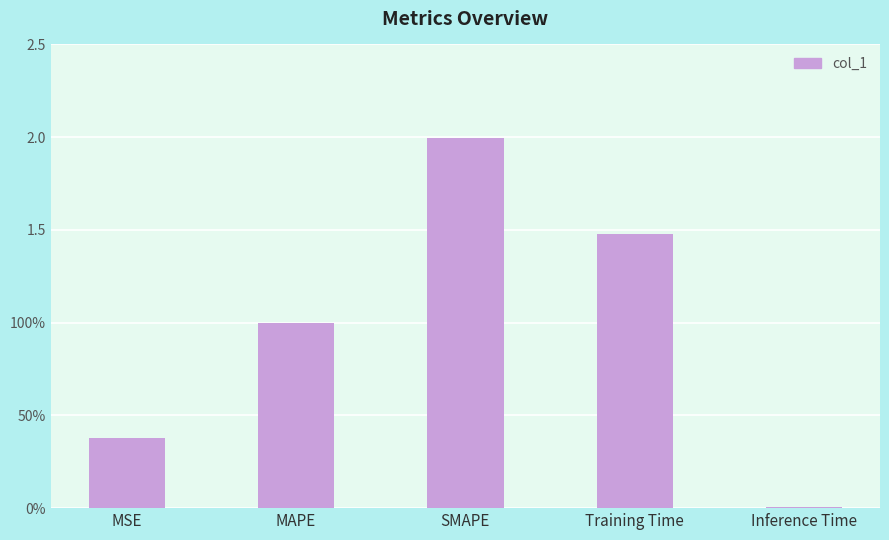

What is the sum of the values at Inference Time and SMAPE?

2.0